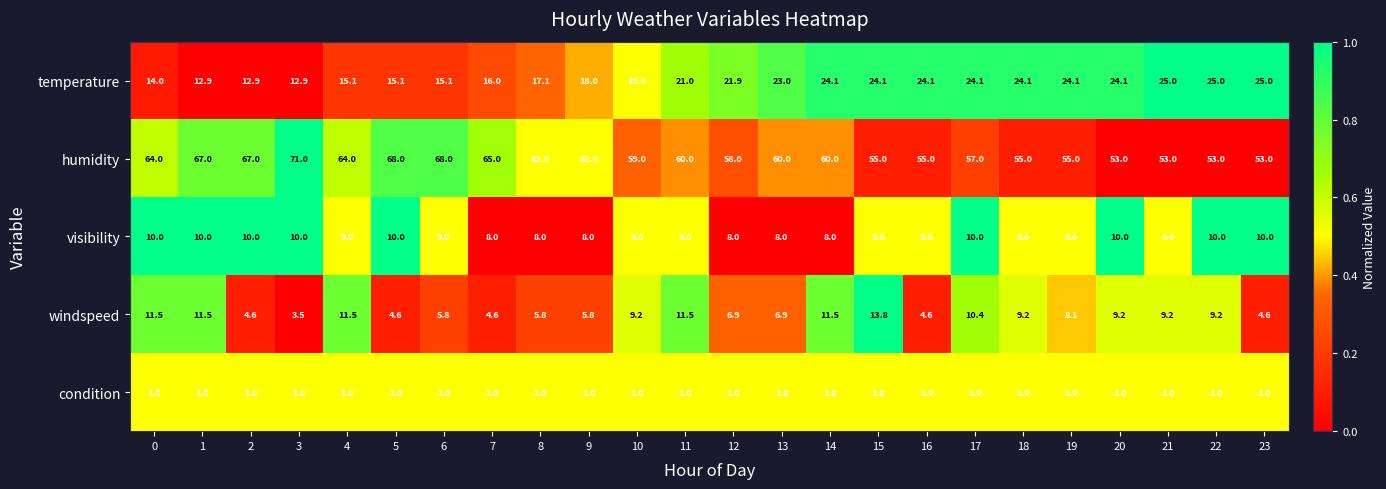

Is it true that humidity equals 55.0 at 18?

True